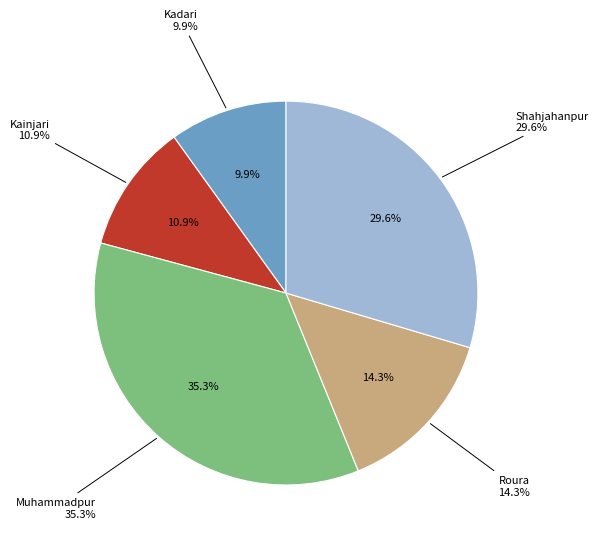

To the nearest percent, what portion does Roura represent?

14%